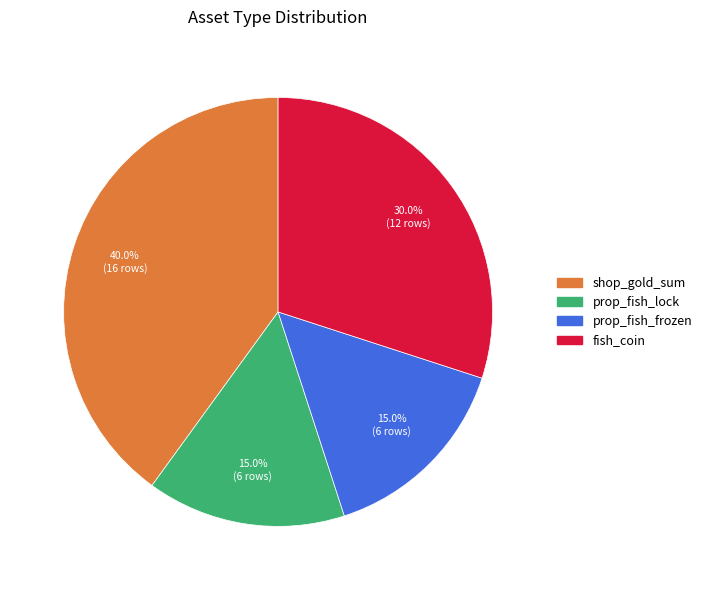

What is the total percentage of shop_gold_sum and fish_coin?

70.0%